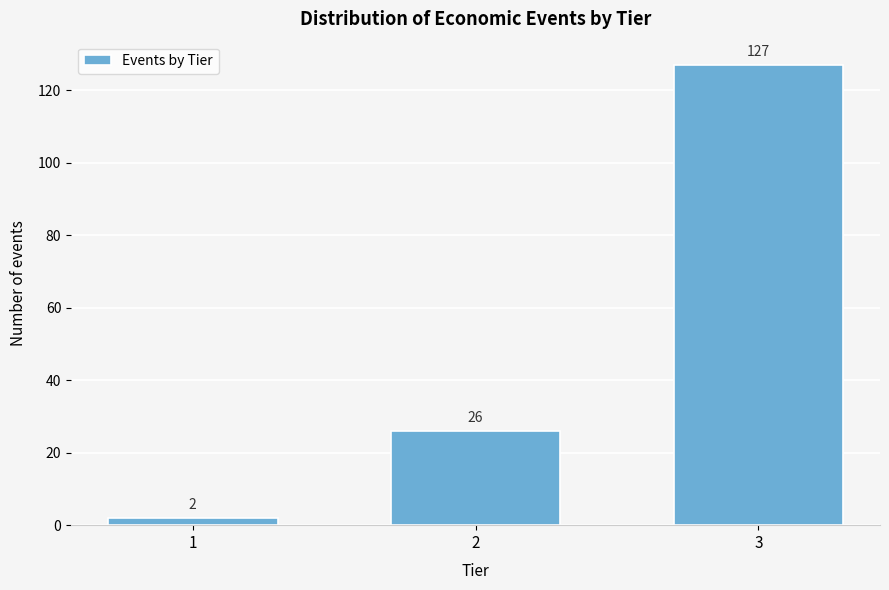

Reading left to right, what are all the values shown in this chart?

1=2	2=26	3=127